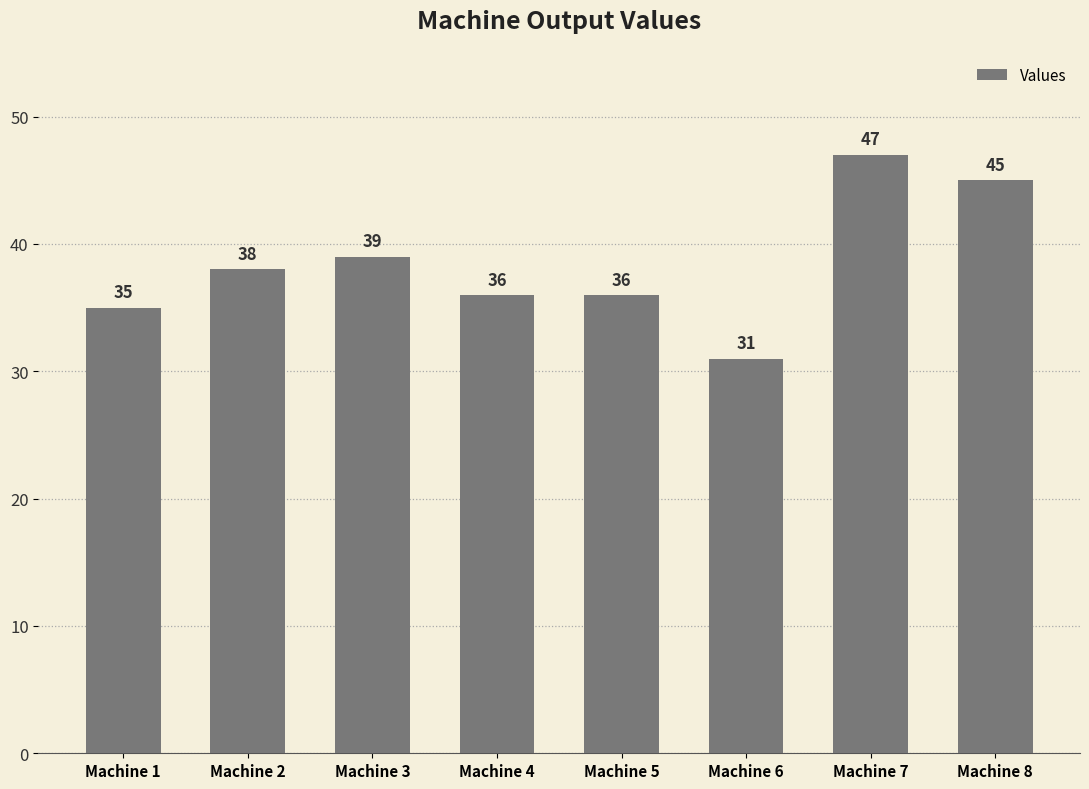

Reading left to right, list all the values displayed in this chart.

Machine 1=35	Machine 2=38	Machine 3=39	Machine 4=36	Machine 5=36	Machine 6=31	Machine 7=47	Machine 8=45